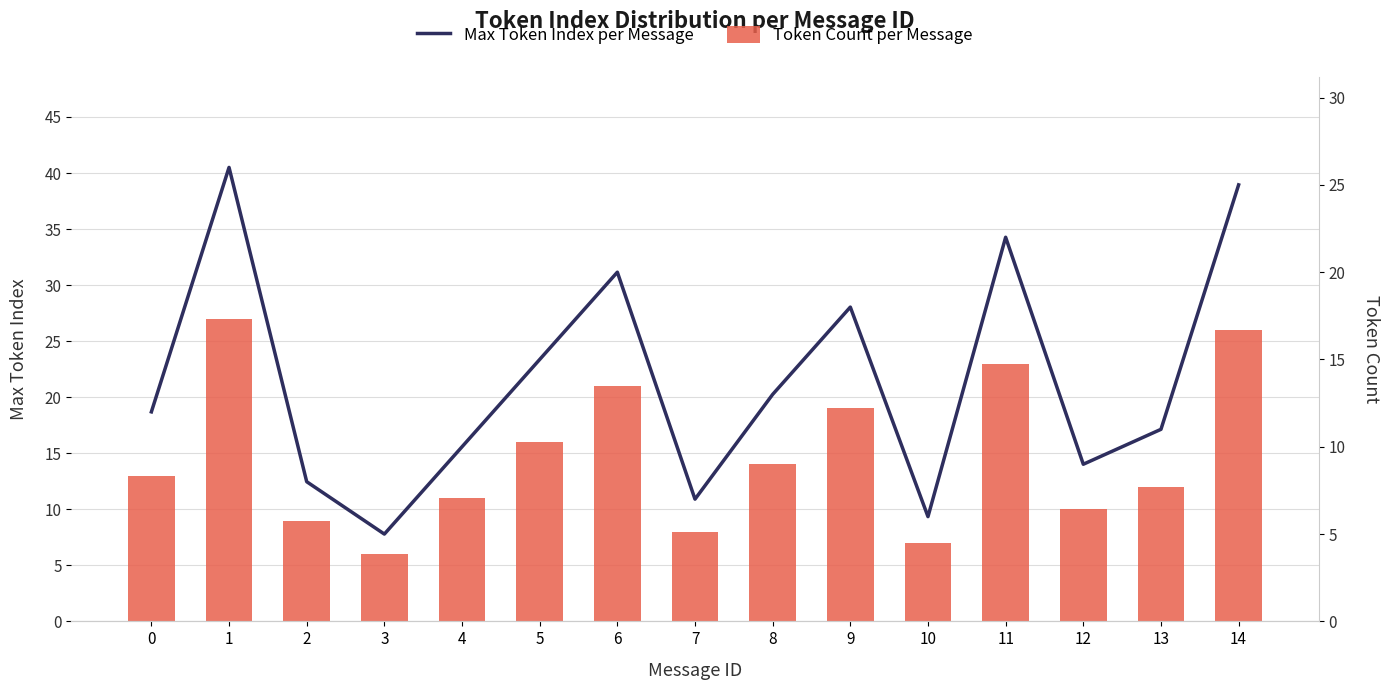

What is the minimum value shown in the chart?

5